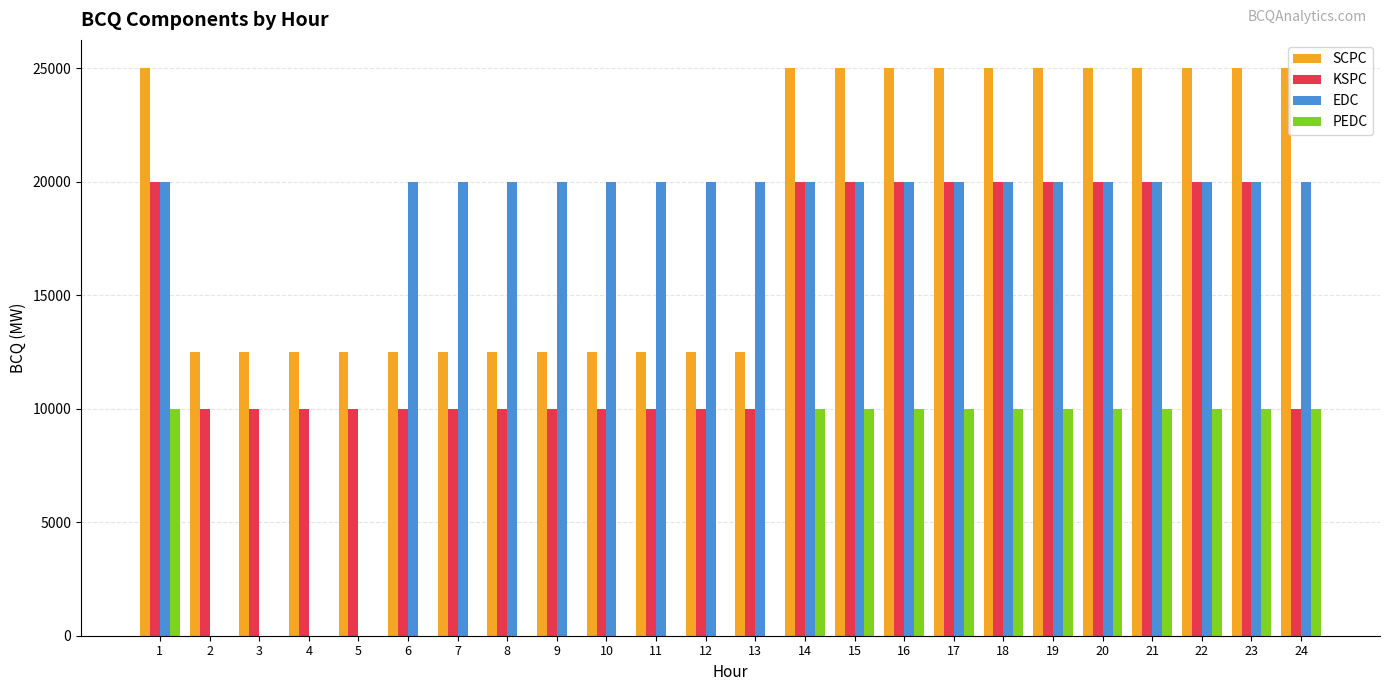

Which series has the largest total across all categories?

SCPC